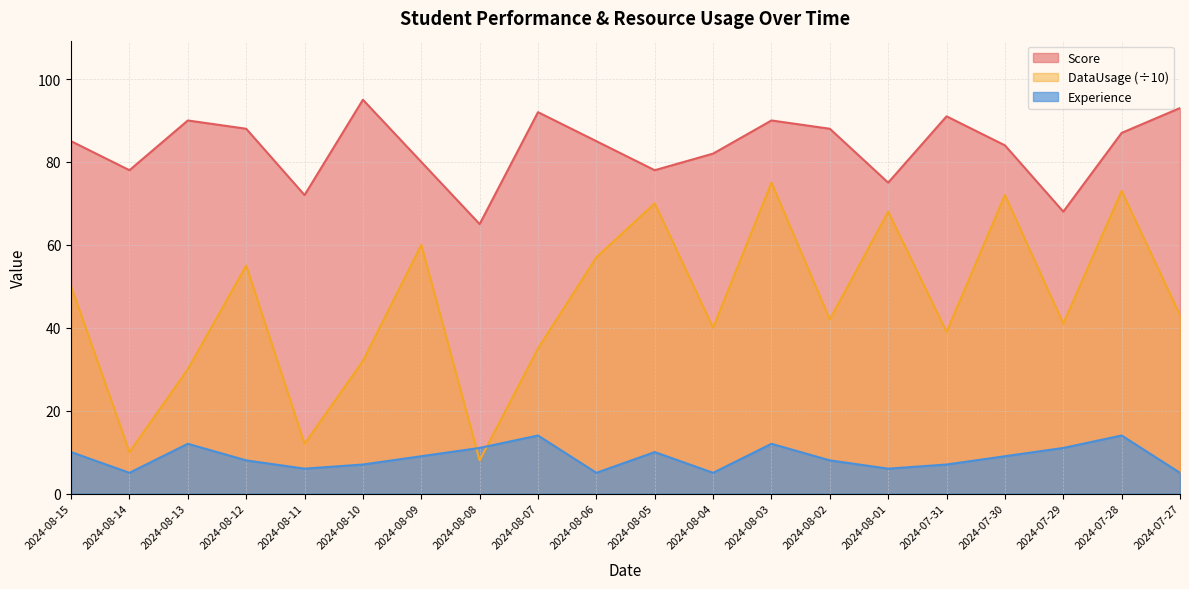

True or false: Score and DataUsage cross at least once.

False